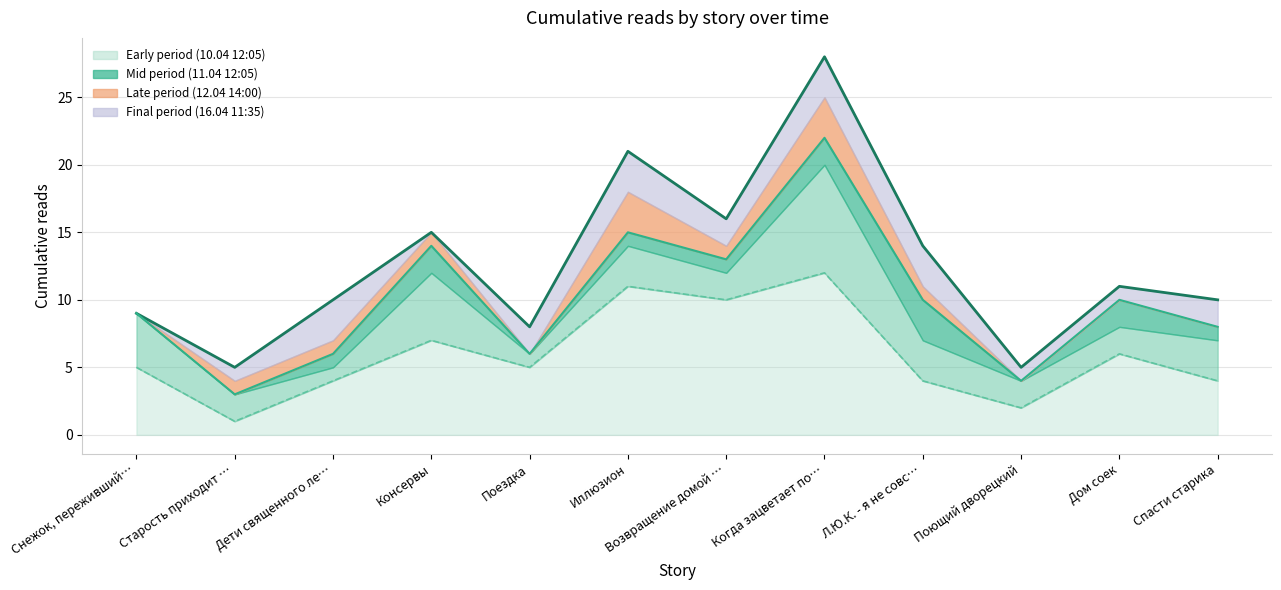

True or false: Mid estimate and Upper bound intersect in this chart.

False